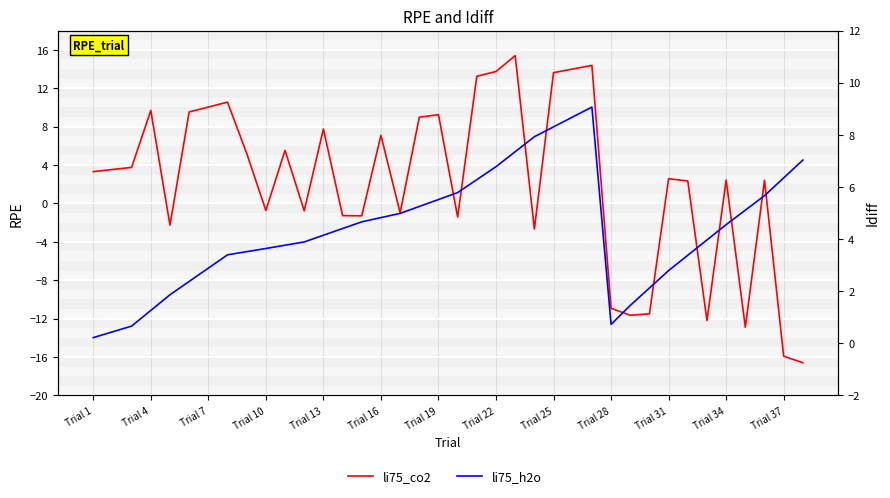

How many lines are shown in the chart?

2